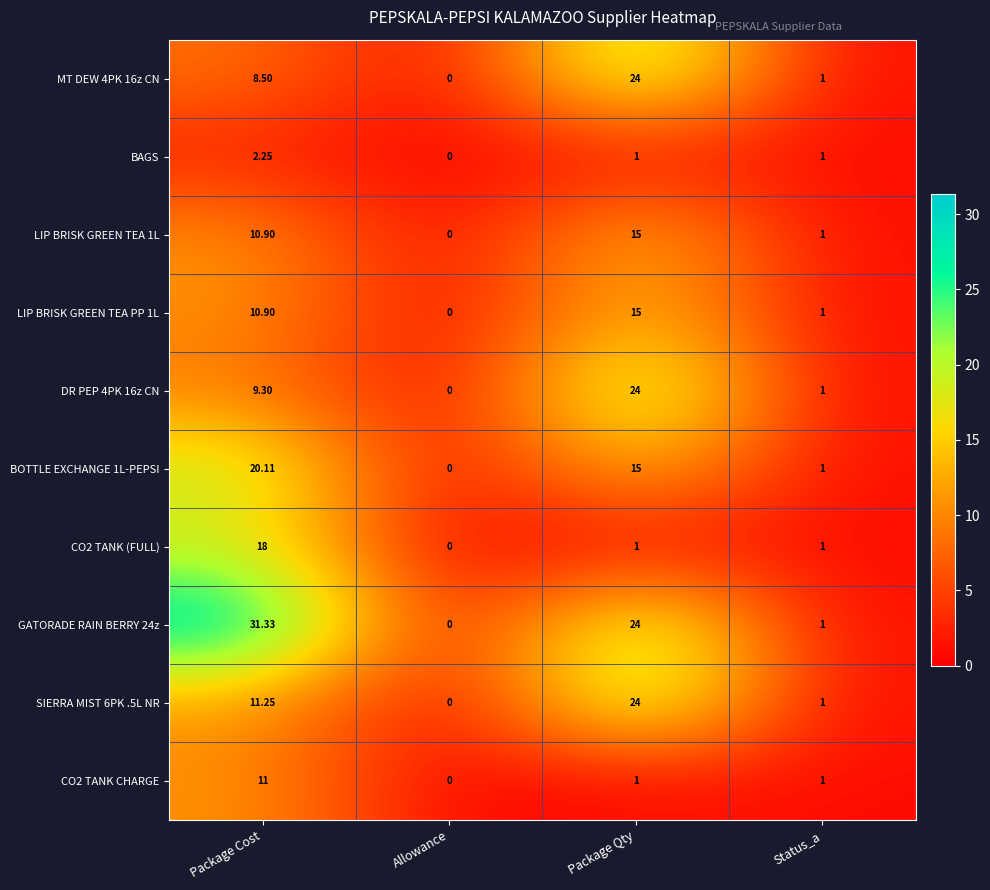

What is the difference between the highest and lowest values at Package Cost?

29.1